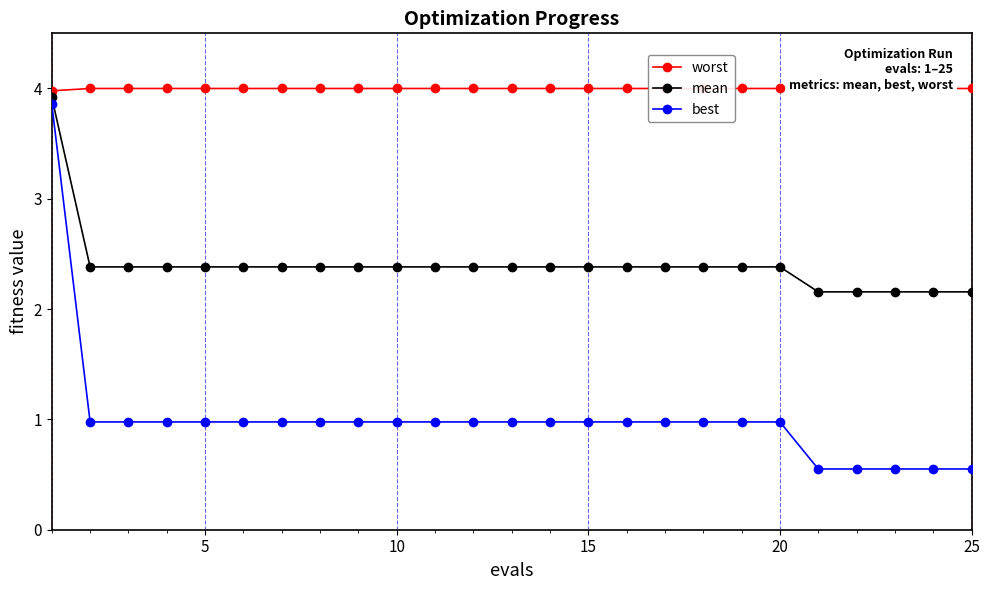

What is the average value of the mean series?

2.4